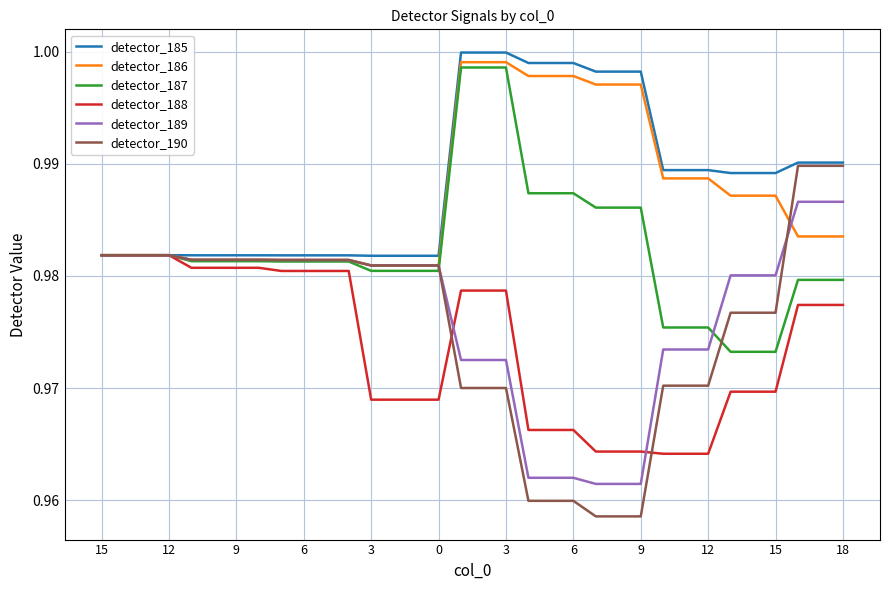

What is the sum of all detector_187 values?

33.4